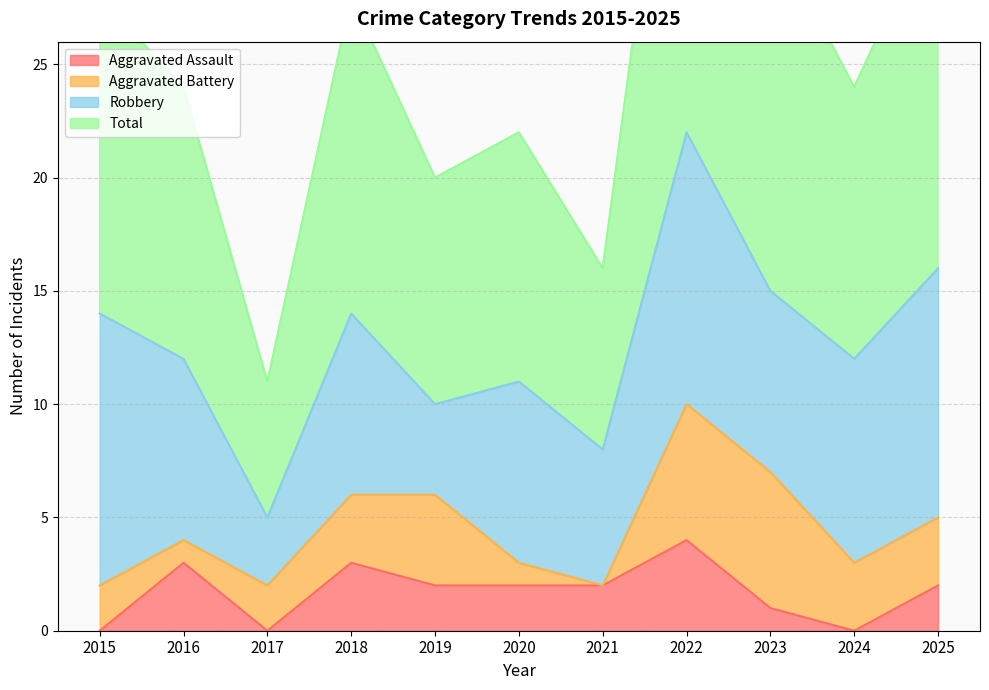

At which label does Aggravated Assault reach its peak?

2022